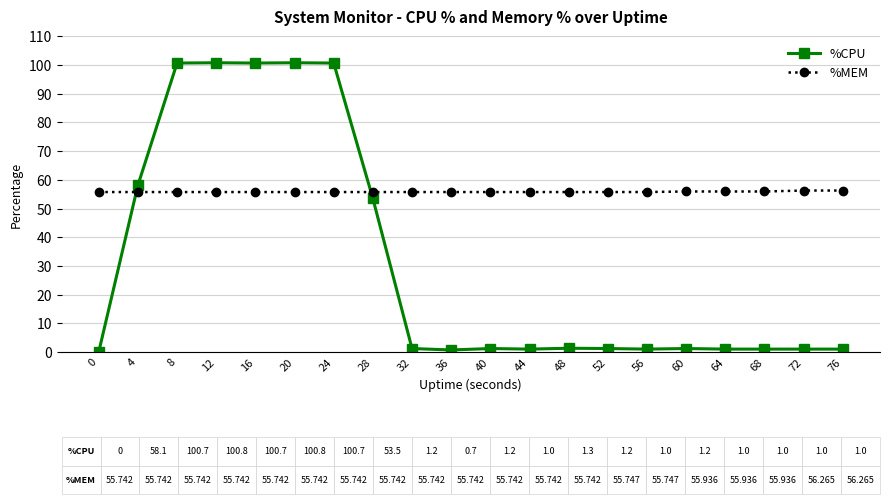

Is the value of %MEM at 52 greater than the value of %CPU at 0?

Yes